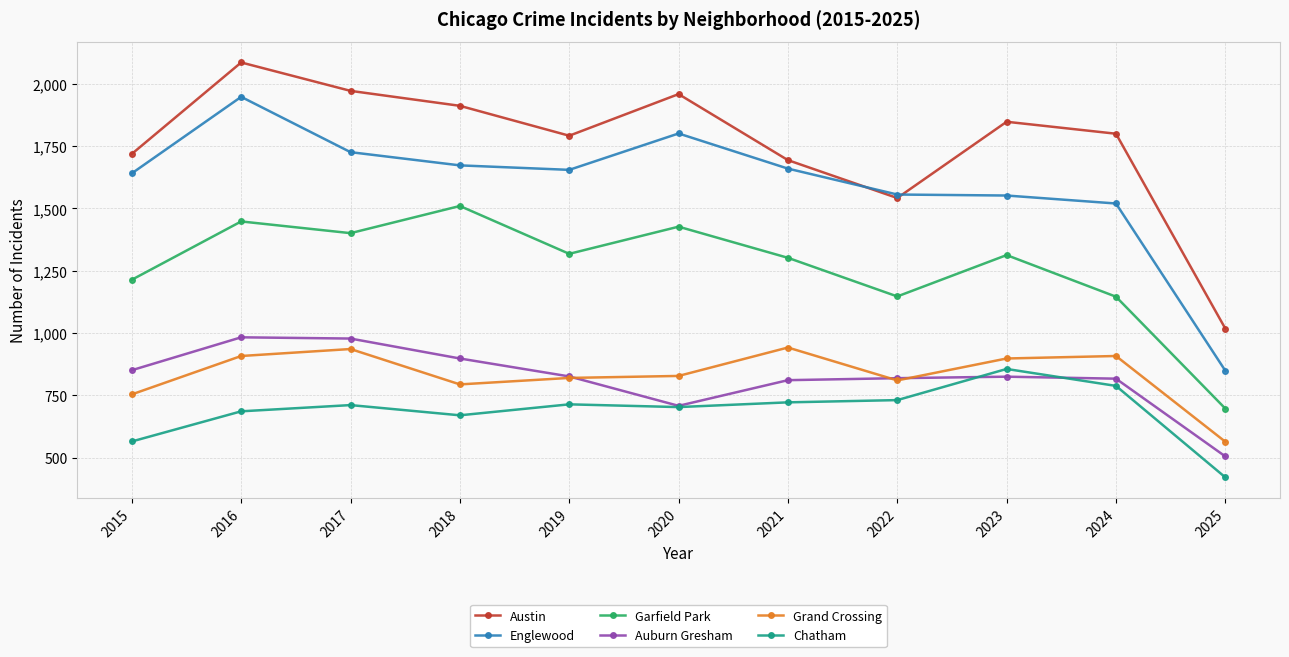

How many interior local peaks does the Austin series have?

3